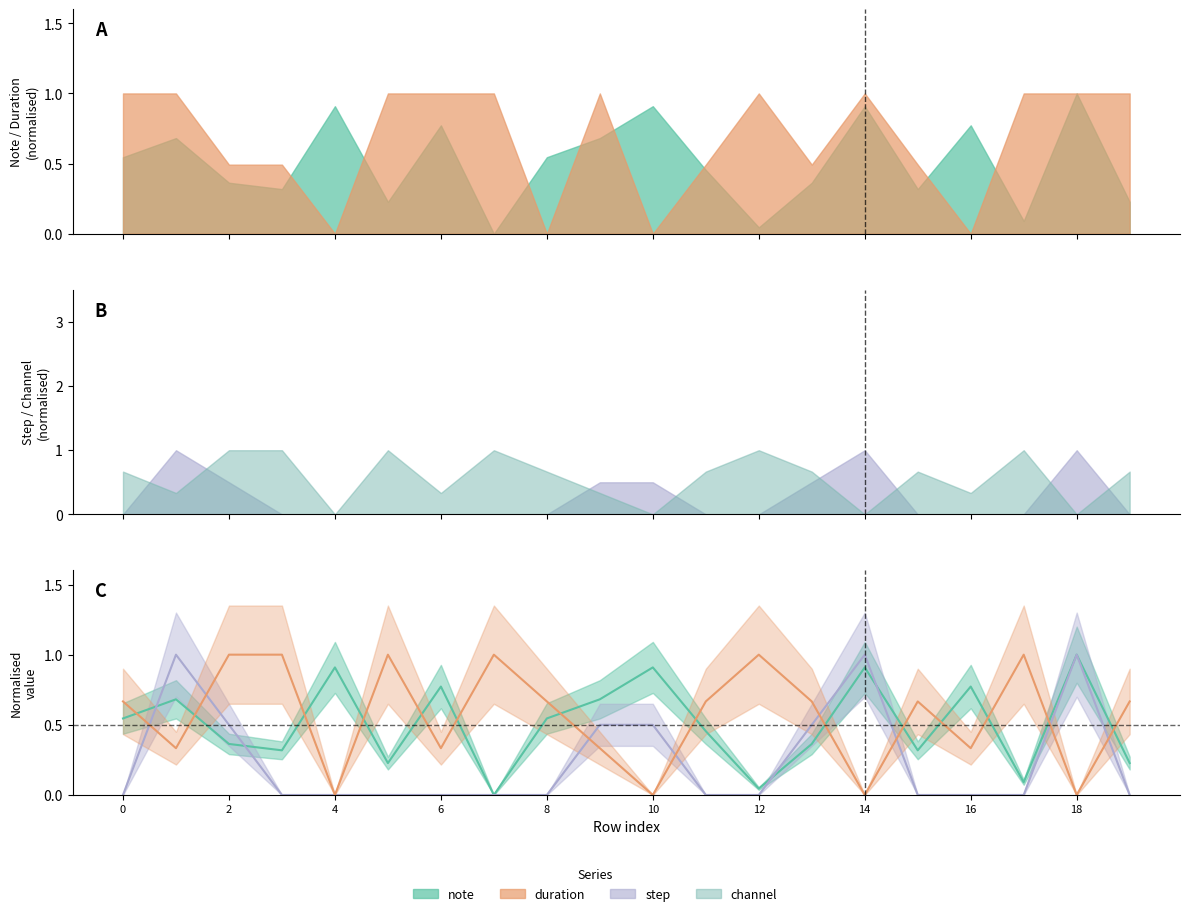

The value of note at 19 is 0.2. True or false?

True